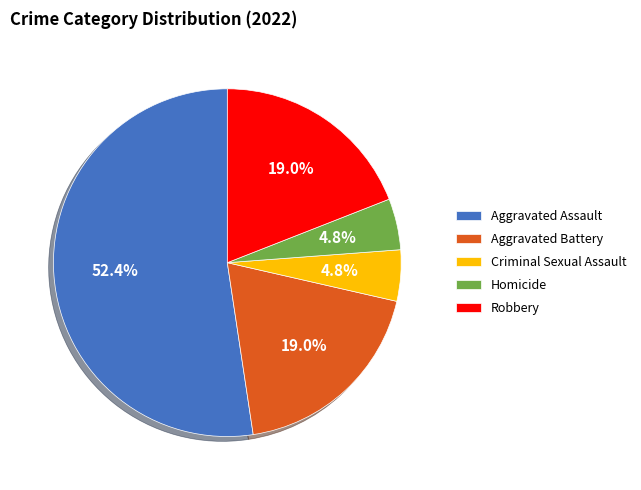

How many slices are in this pie chart?

5